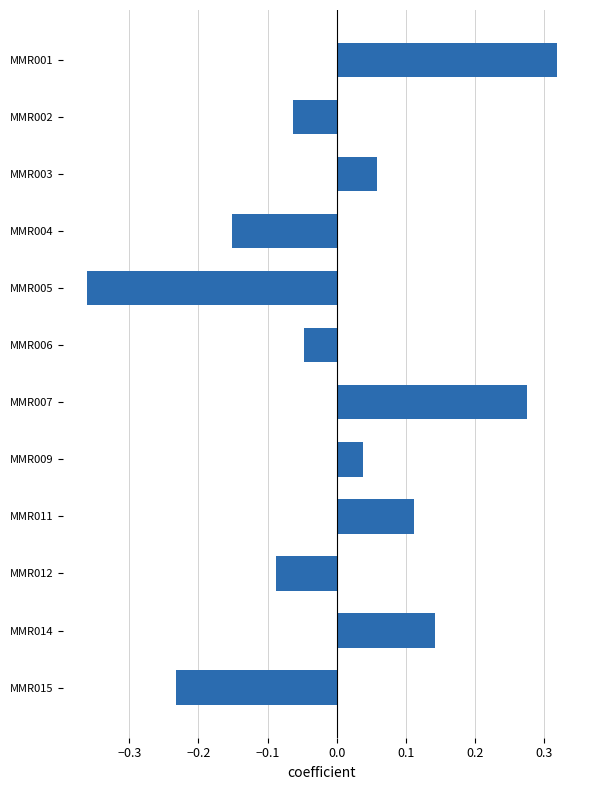

How many positive values are there?

6